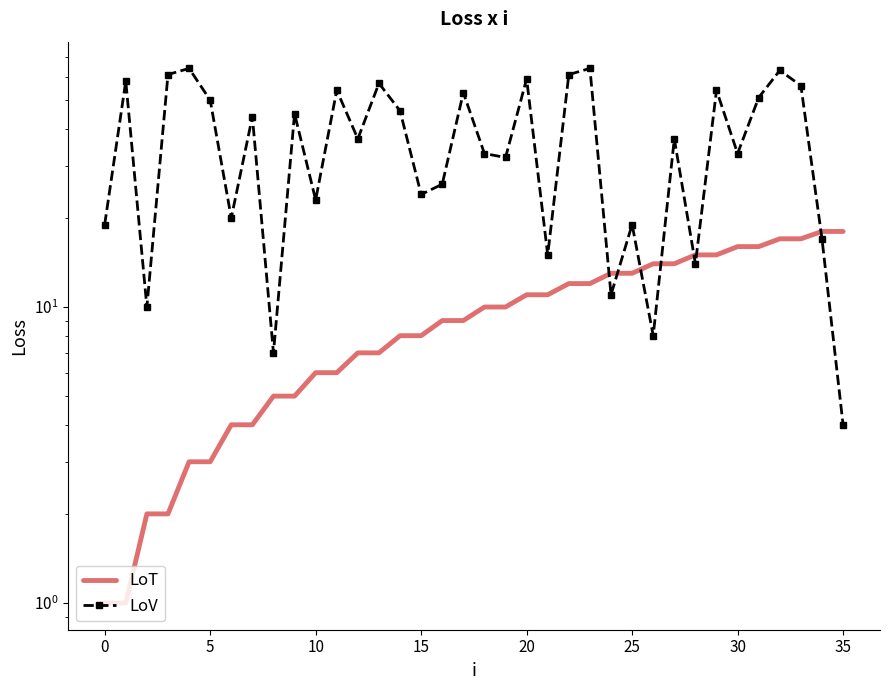

What is the sum of all LoV values?

1329